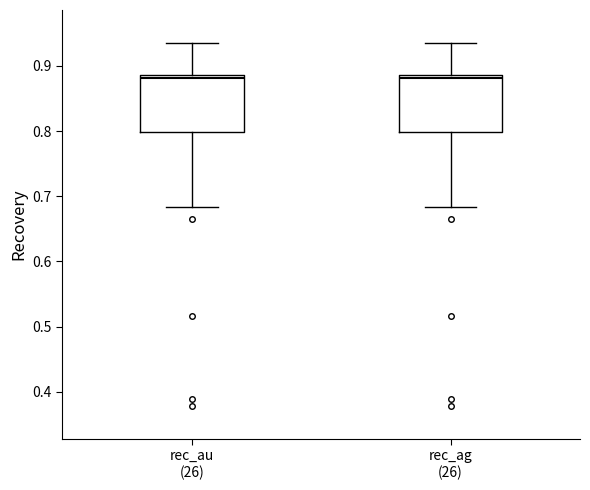

Reading left to right, transcribe this box plot: for each box, give where its median line is, the range the box spans, and where its two whiskers end, as read against the y-axis. The values are not printed on the chart, so give them approximately, as read against the axis.

rec_au (26): median 0.88, box 0.80 to 0.89, whiskers 0.68 to 0.94
rec_ag (26): median 0.88, box 0.80 to 0.89, whiskers 0.68 to 0.94